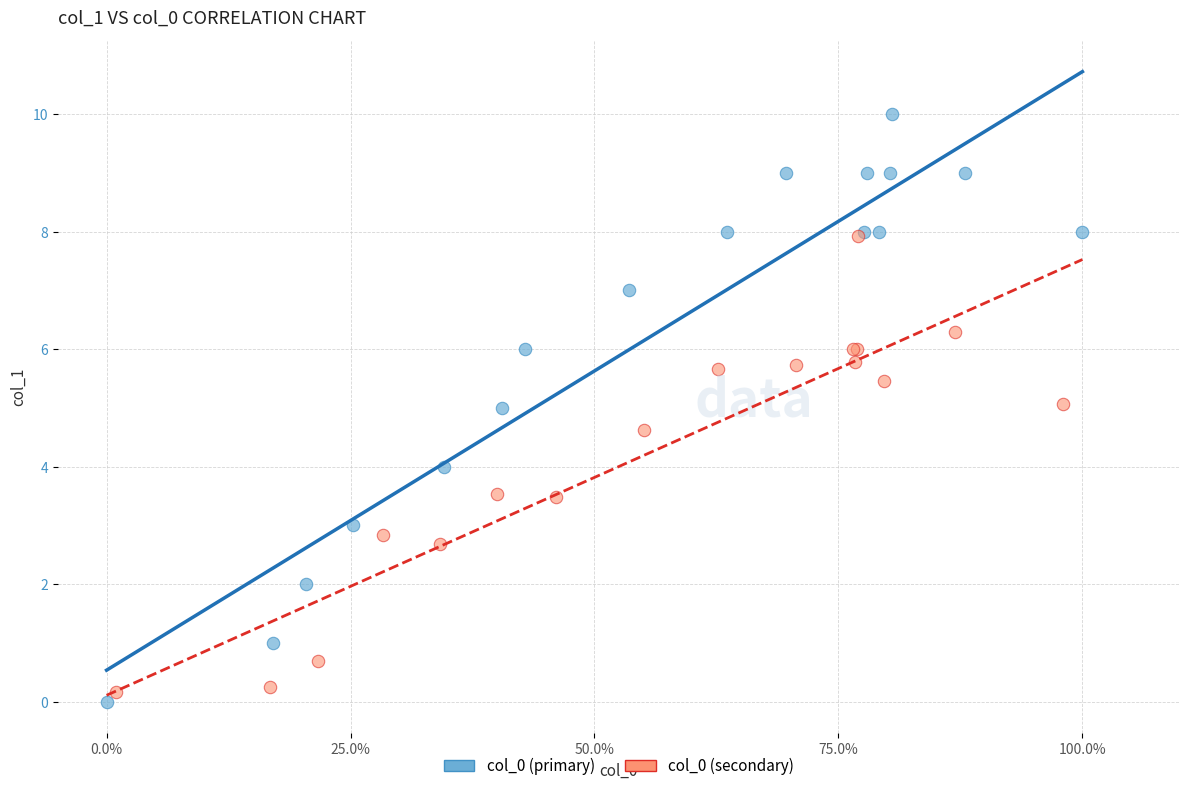

Which series has the widest spread of Y values?

col_0 (primary)